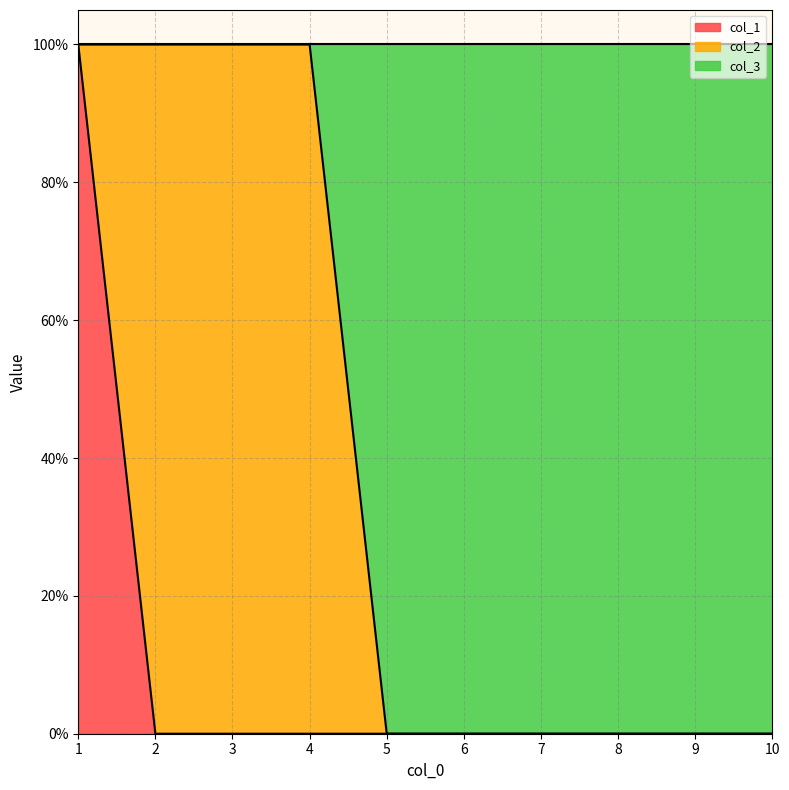

Which series has the largest total across all categories?

col_3